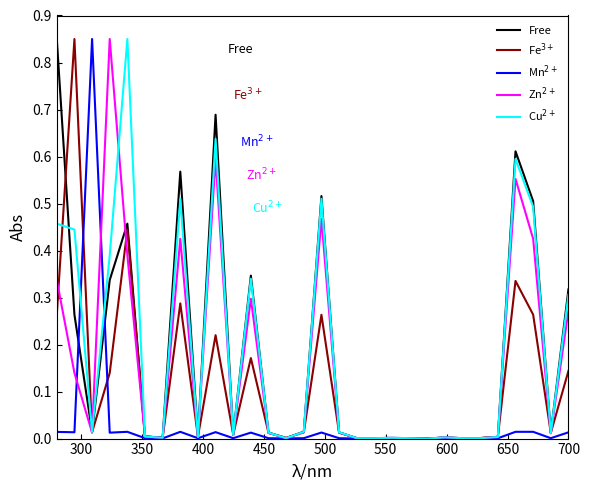

After their last crossing, which series has the higher values: Cu$^{2+}$ or Fe$^{3+}$?

Cu$^{2+}$